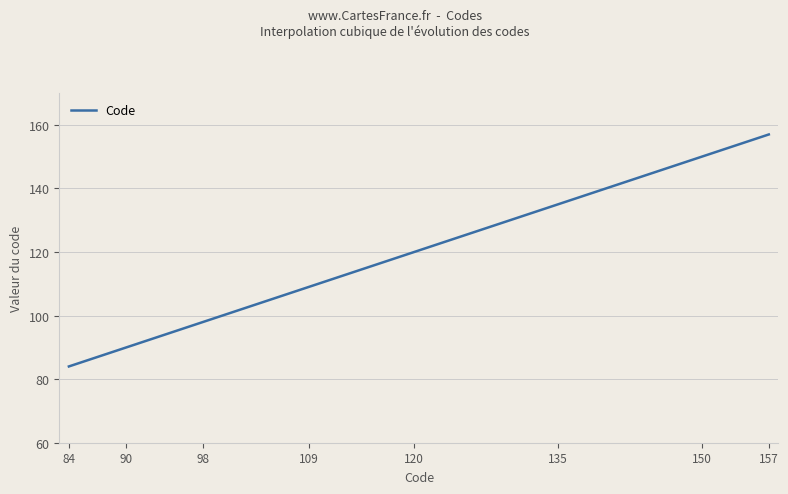

What is the greatest value displayed?

157.0